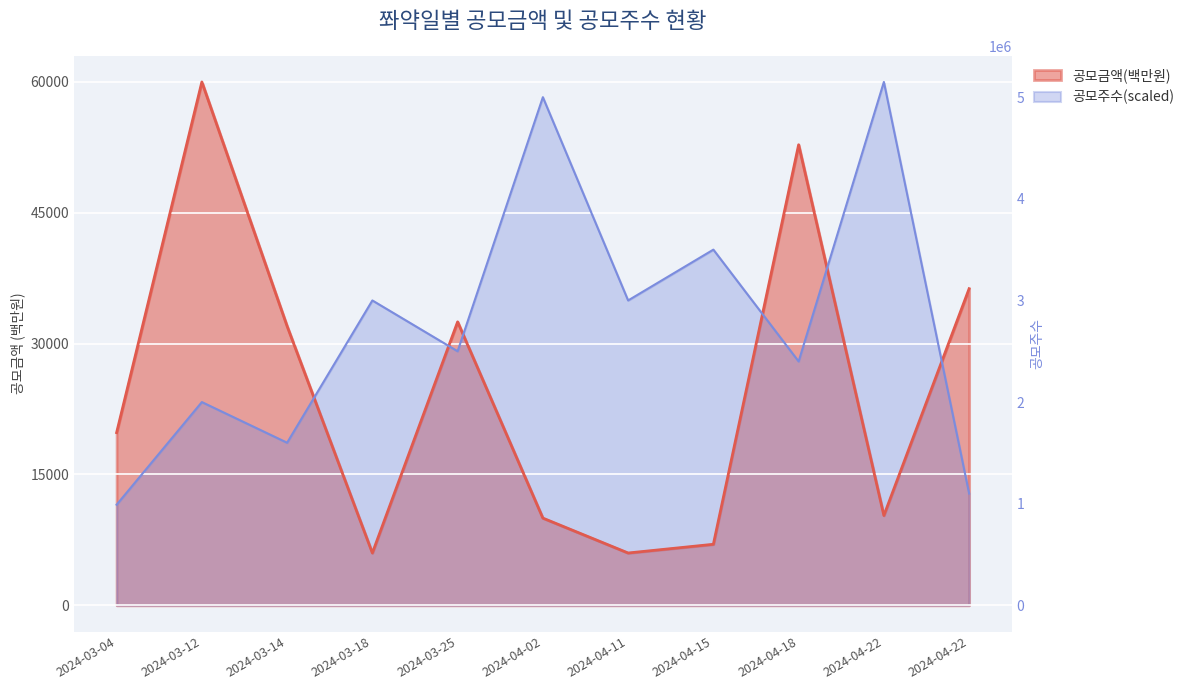

Where is the first local minimum for 공모금액(백만원)?

2024-03-18